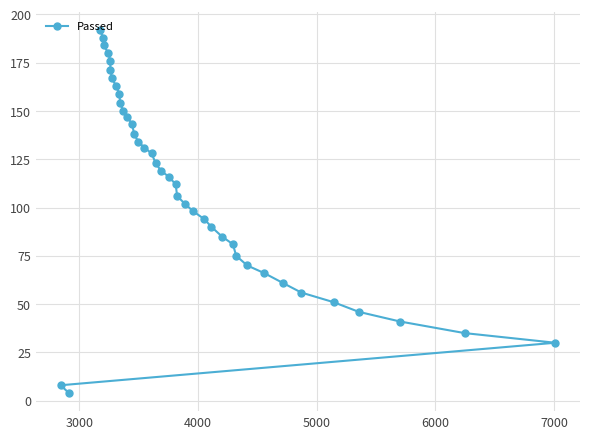

What is the average value?

109